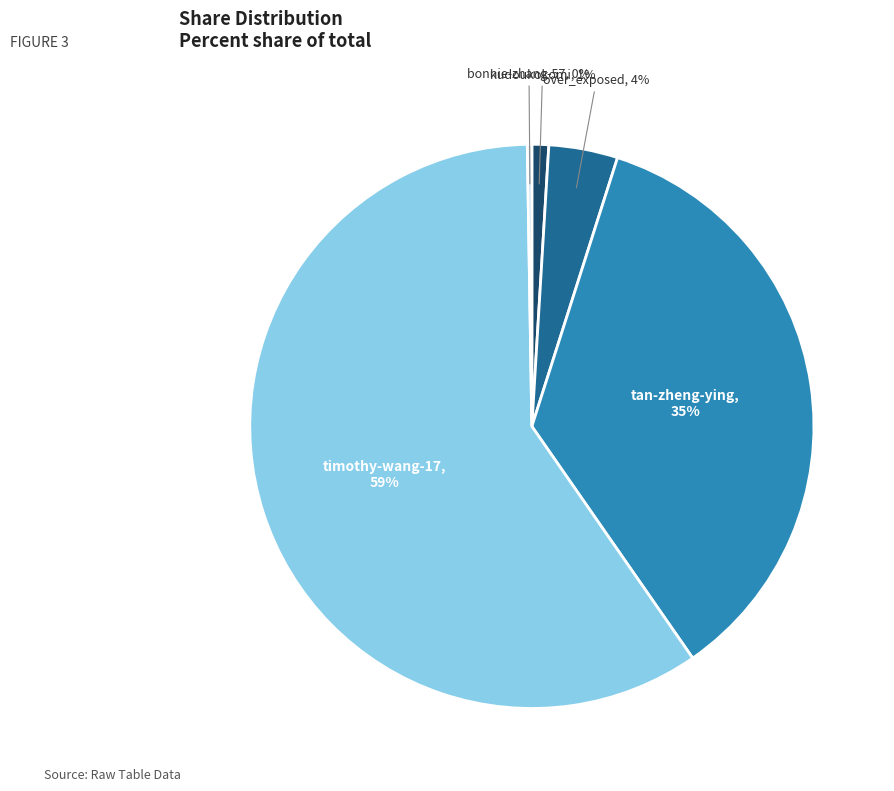

To the nearest percent, what is the combined percentage of timothy-wang-17 and tan-zheng-ying?

95%